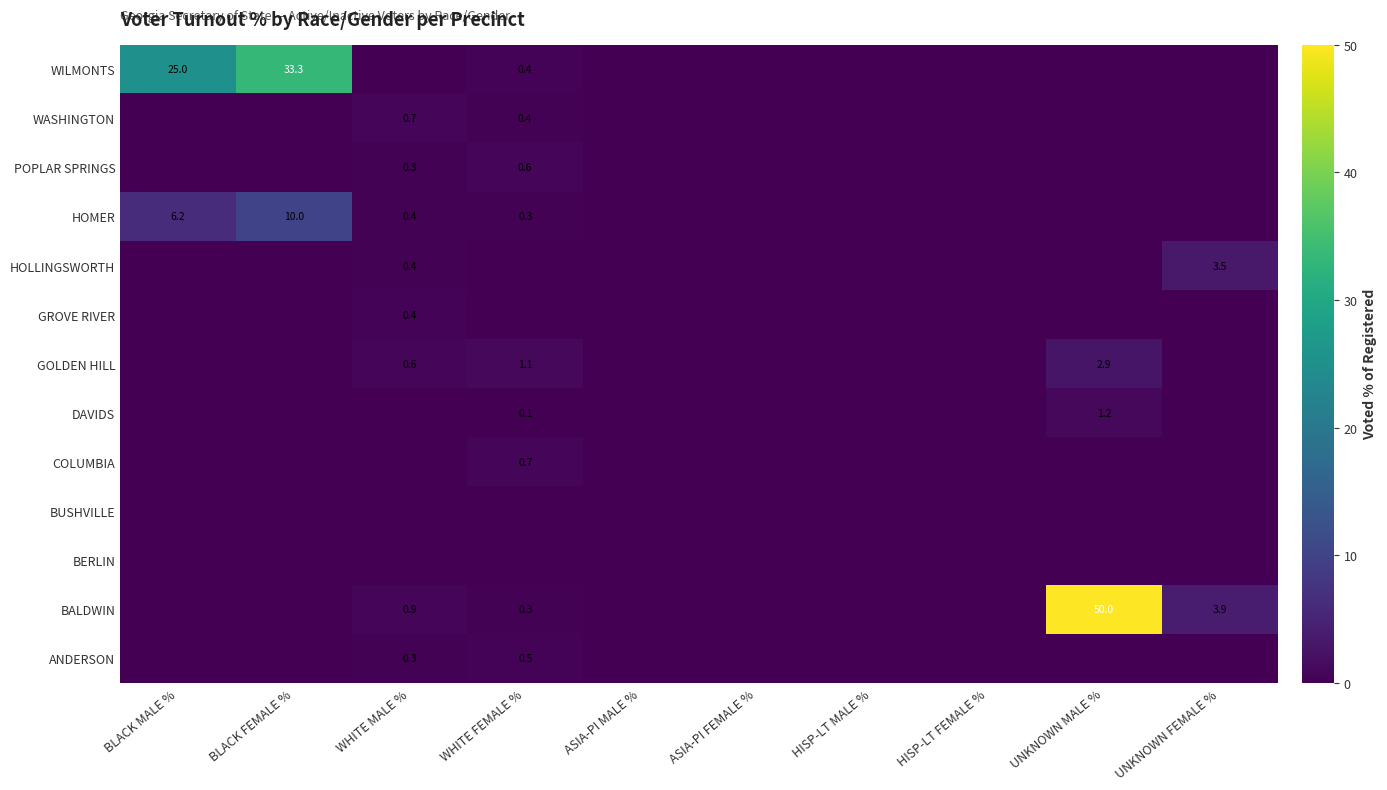

The value of HOMER at BLACK FEMALE % is 10.0. True or false?

True